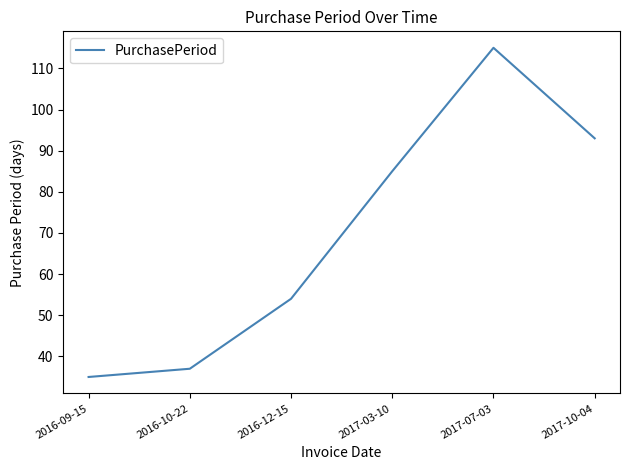

What position from the left is 2017-07-03?

5